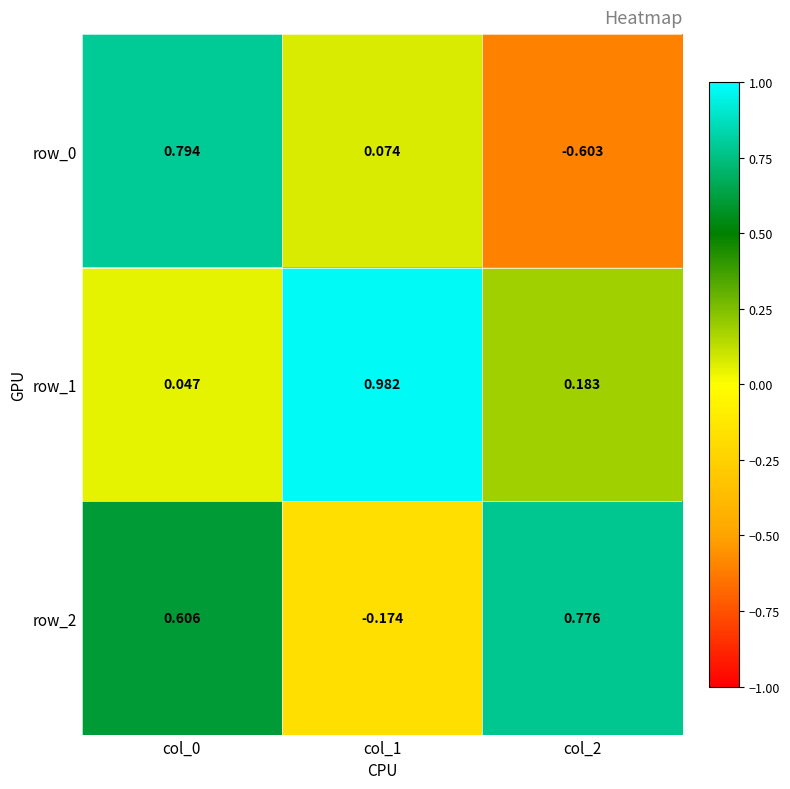

Count the number of categories in the chart.

3